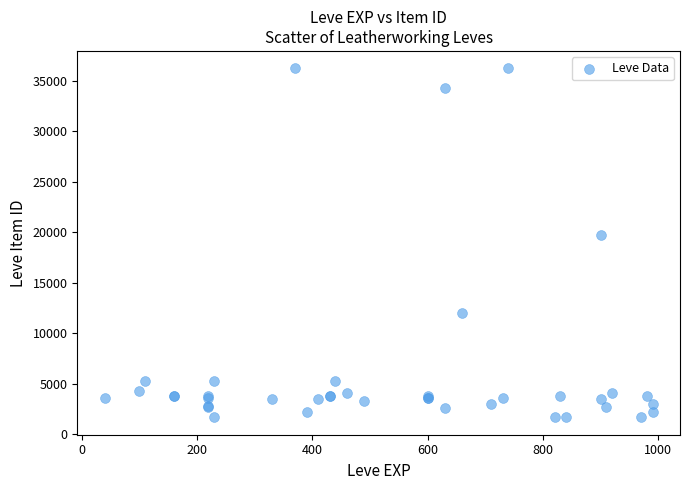

What Y value in the scatter plot is closest to 18967?

19744